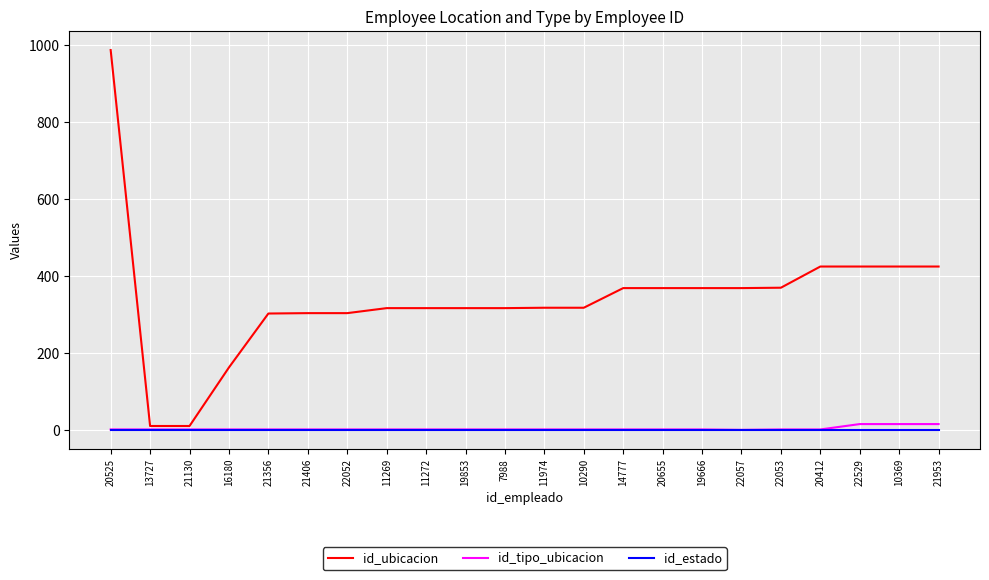

At which category does the chart reach its peak across all series?

20525